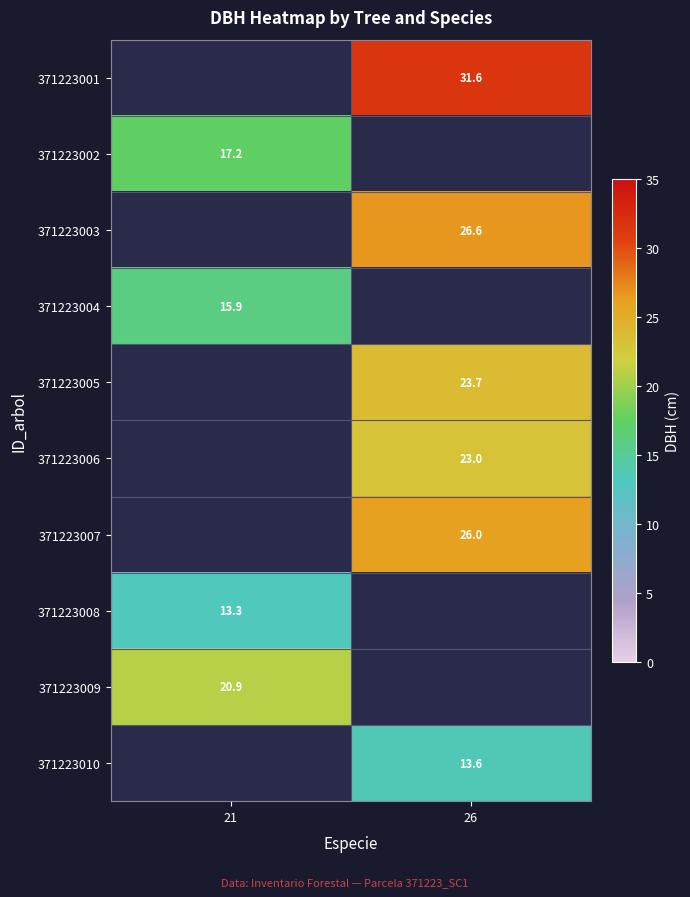

True or false: 371223006 has a value of 23.0 at 26.

True